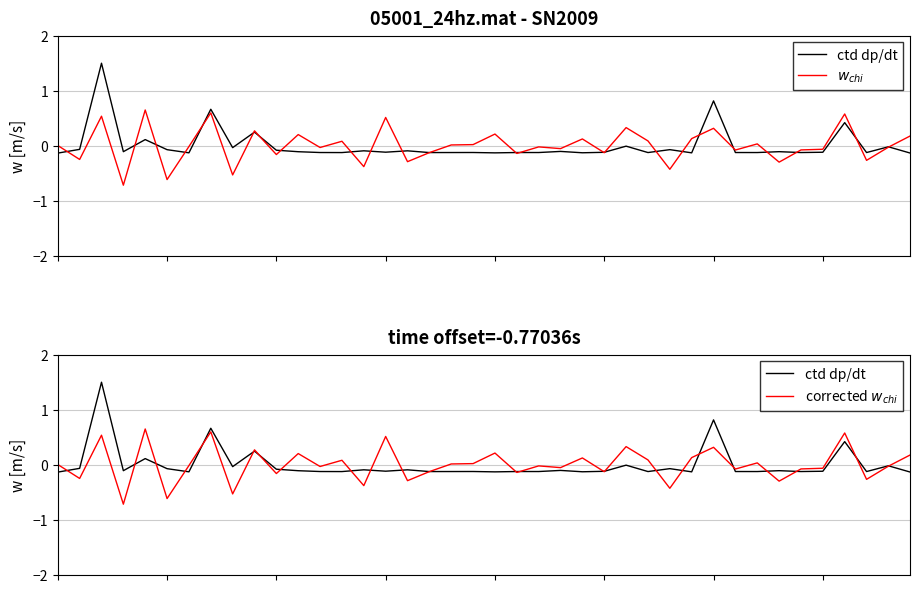

Reading left to right, transcribe all the data shown in this chart.

ctd dp/dt: -0.1	-0.1	1.5	-0.1	0.1	-0.1	-0.1	0.7	-0.0	0.2	-0.1	-0.1	-0.1	-0.1	-0.1	-0.1	-0.1	-0.1	-0.1	-0.1	-0.1	-0.1	-0.1	-0.1	-0.1	-0.1	-0.0	-0.1	-0.1	-0.1	0.8	-0.1	-0.1	-0.1	-0.1	-0.1	0.4	-0.1	-0.0	-0.1
$w_{chi}$: 0.0	-0.3	0.5	-0.7	0.6	-0.6	-0.0	0.6	-0.5	0.3	-0.2	0.2	-0.0	0.1	-0.4	0.5	-0.3	-0.1	0.0	0.0	0.2	-0.1	-0.0	-0.1	0.1	-0.1	0.3	0.1	-0.4	0.1	0.3	-0.1	0.0	-0.3	-0.1	-0.1	0.6	-0.3	-0.0	0.2
corrected $w_{chi}$: 0.0	-0.3	0.5	-0.7	0.6	-0.6	-0.0	0.6	-0.5	0.3	-0.2	0.2	-0.0	0.1	-0.4	0.5	-0.3	-0.1	0.0	0.0	0.2	-0.1	-0.0	-0.1	0.1	-0.1	0.3	0.1	-0.4	0.1	0.3	-0.1	0.0	-0.3	-0.1	-0.1	0.6	-0.3	-0.0	0.2